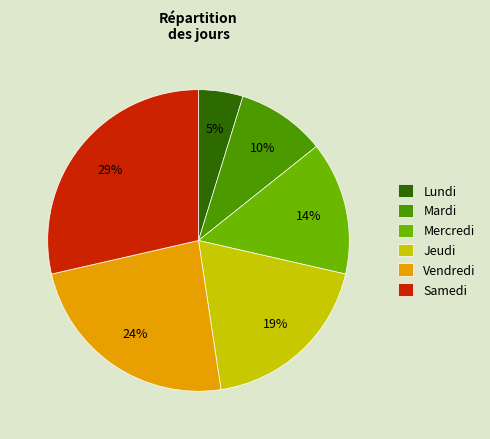

What percentage is the Lundi slice, to the nearest percent?

5%